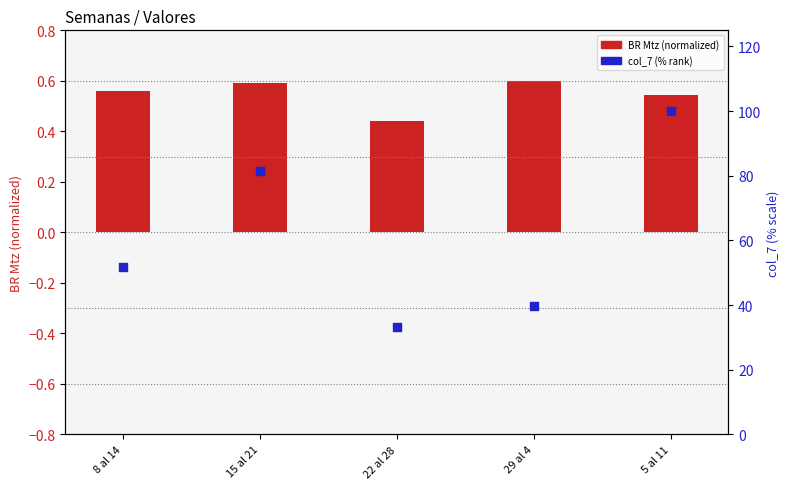

Is the value of BR Mtz (normalized) at 29 al 4 greater than the value of col_7 (% rank) at 5 al 11?

No